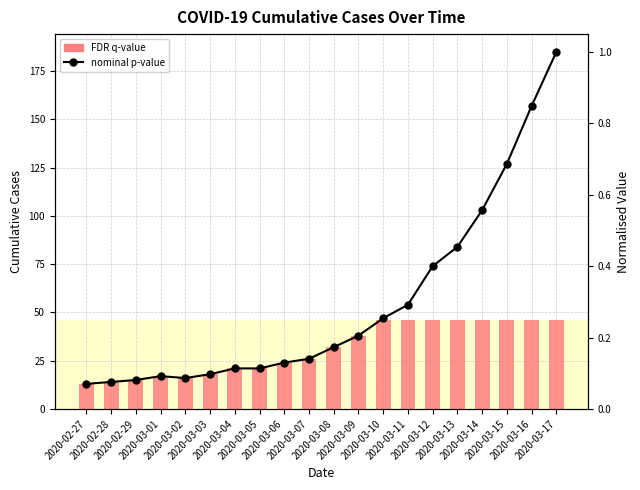

What is the difference between the maximum and minimum values in the nominal p-value series?

0.9